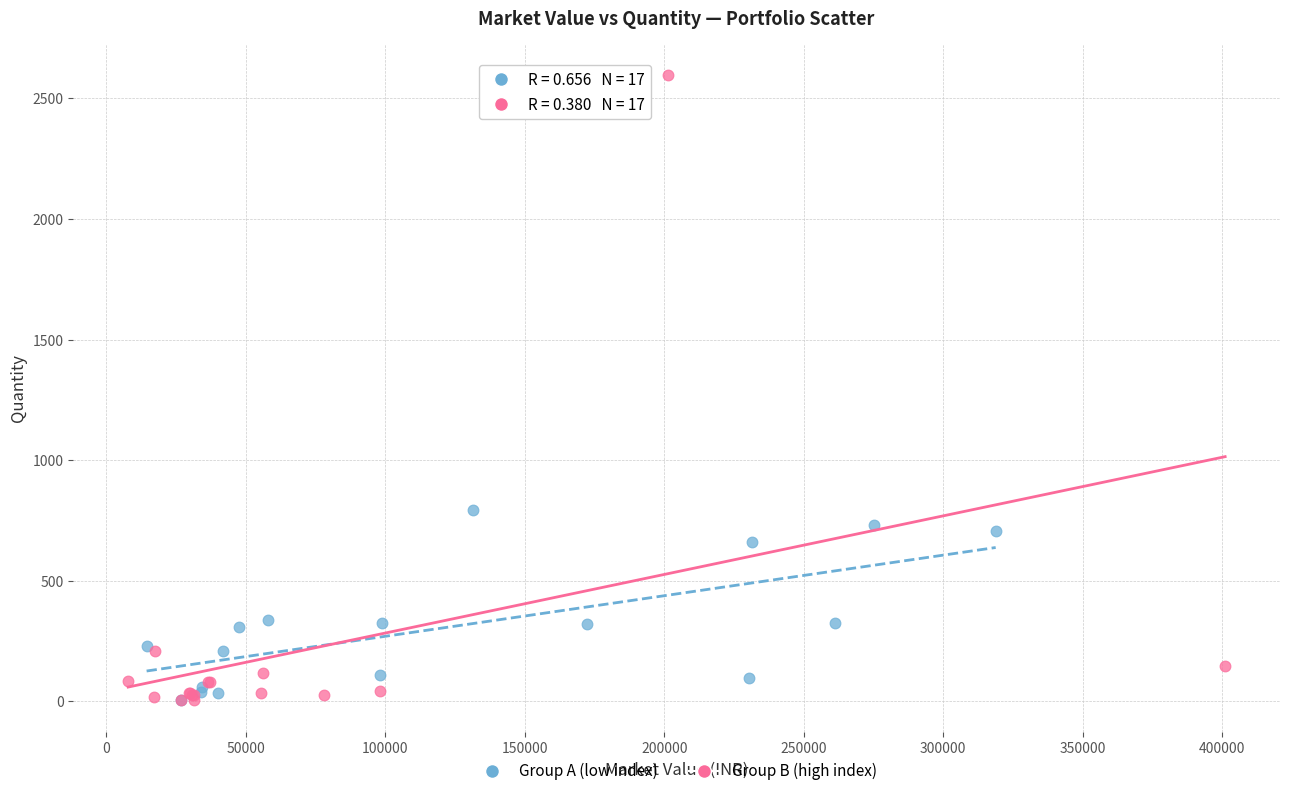

Which series reaches the maximum Y coordinate?

Group B (high index)